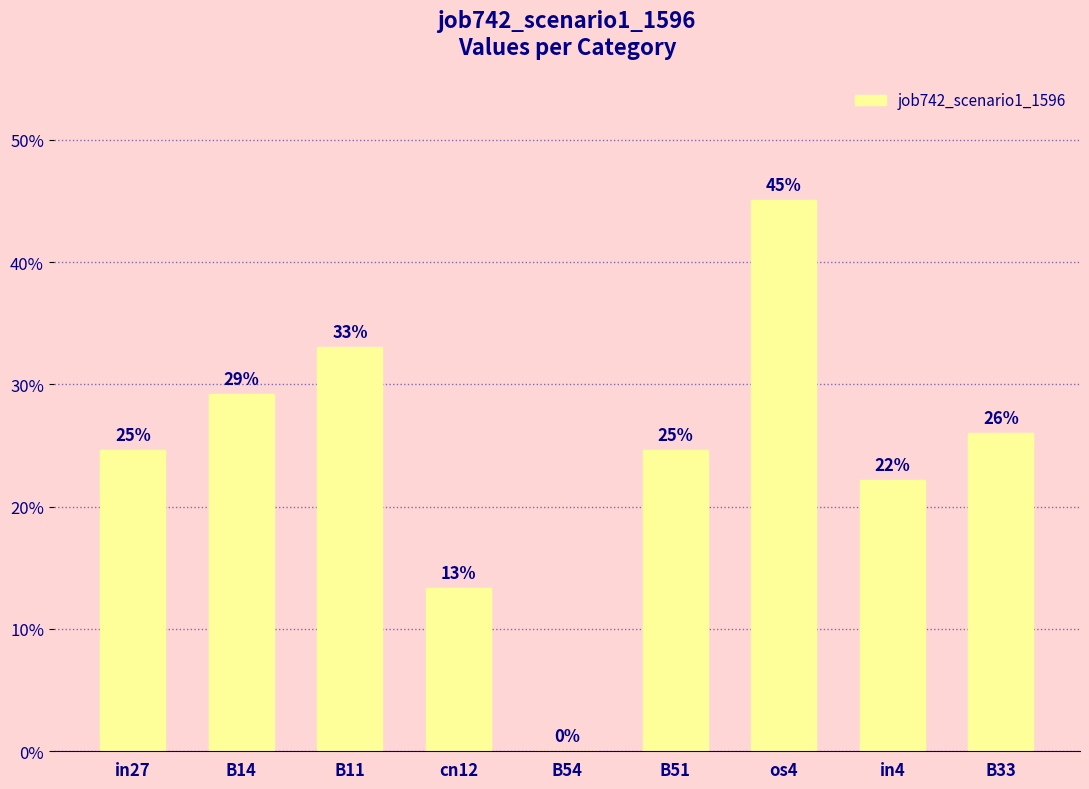

How many values are above zero?

8